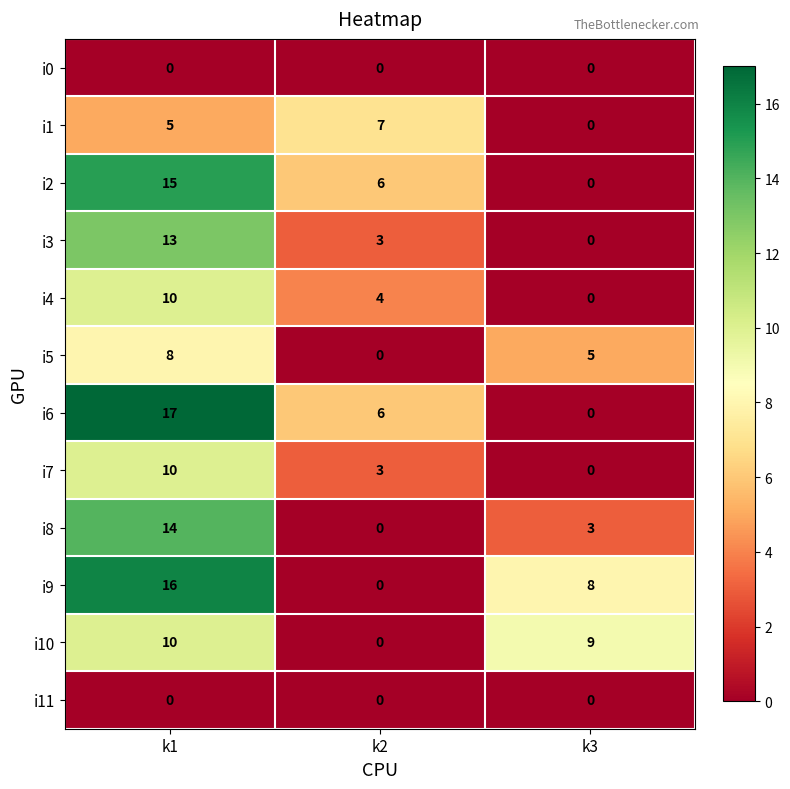

Count the number of data series in this chart.

12